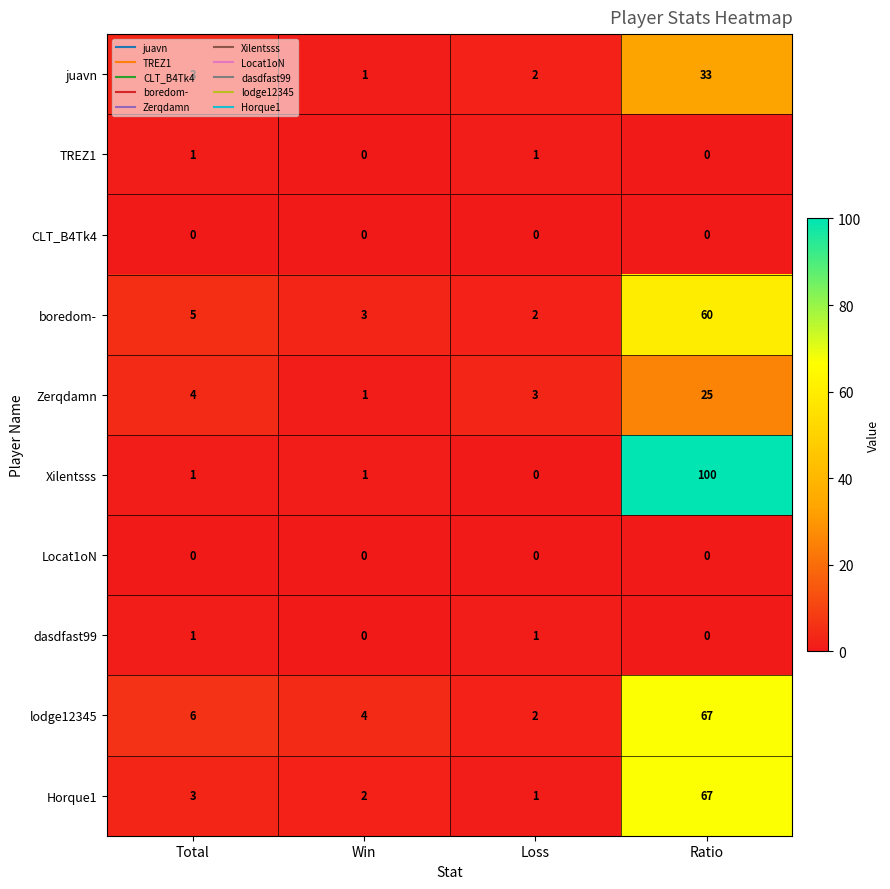

Where is Zerqdamn nearest to the value 13?

Total